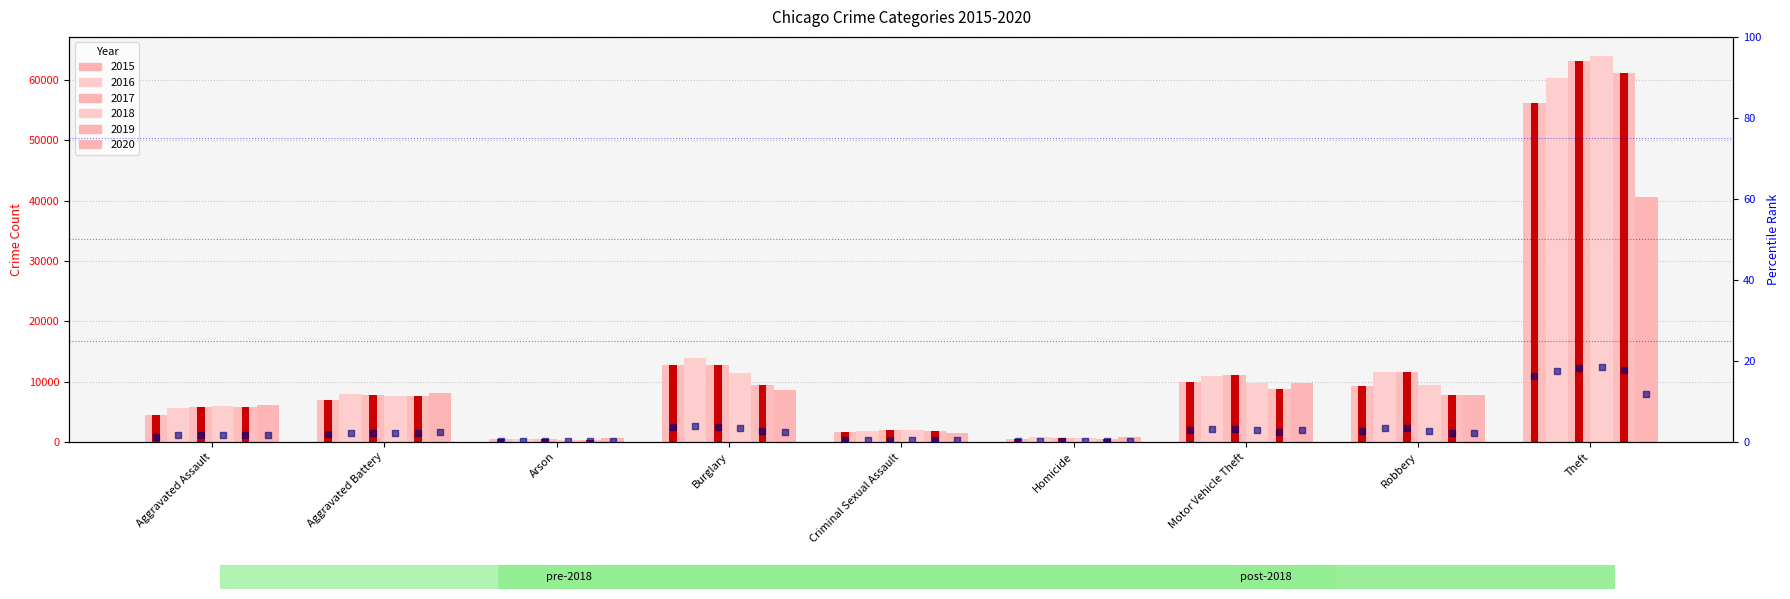

Which series has the widest spread of Y values?

rank 2018